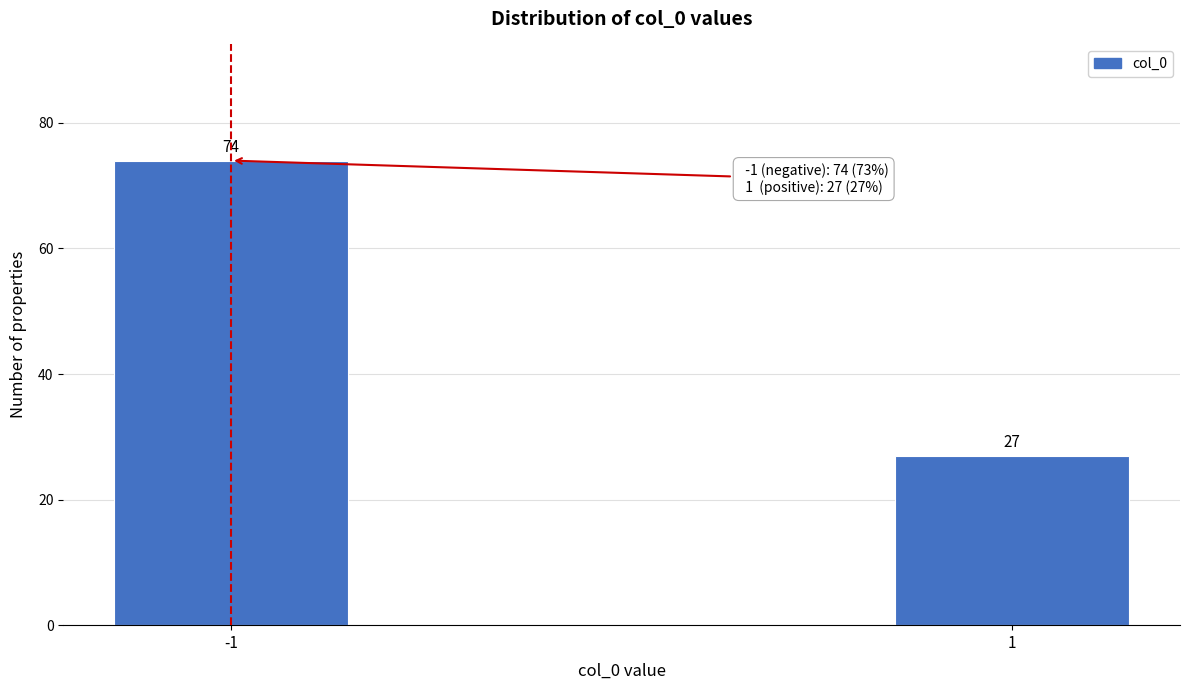

Reading right to left, what are all the values shown in this chart?

27	74